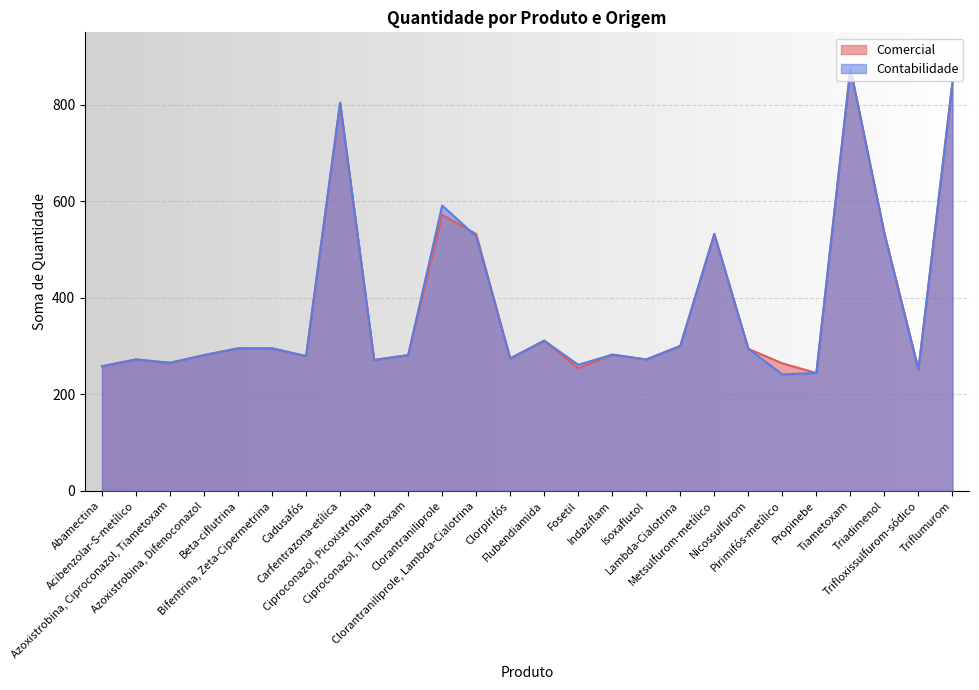

What is the total value across all series at Abamectina?

516